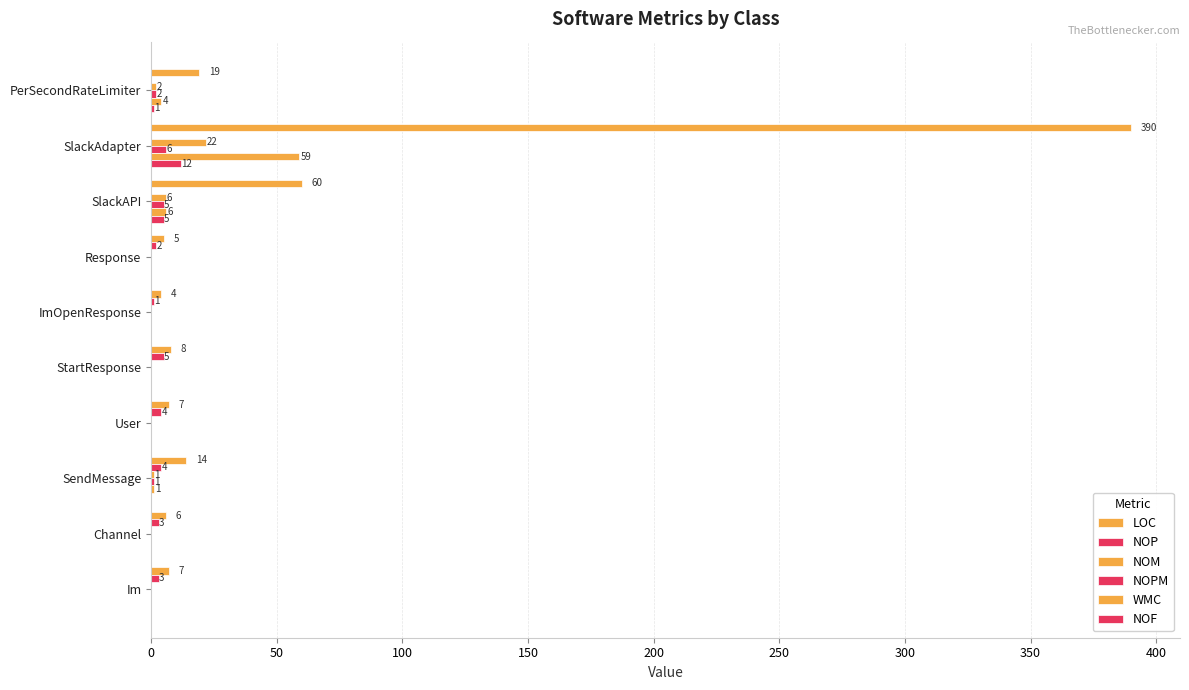

How many positive values does the WMC series have?

4